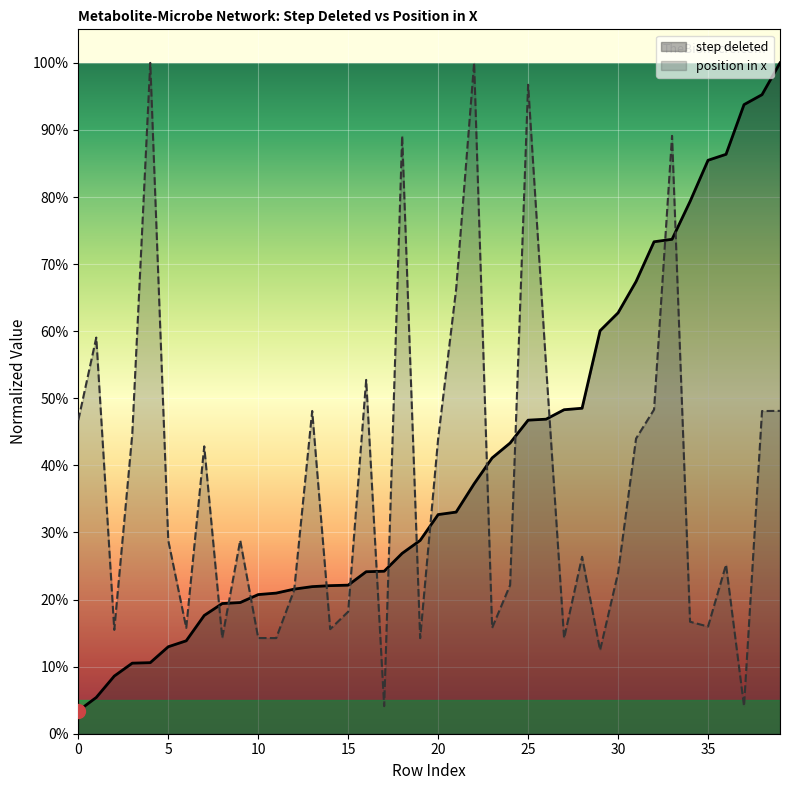

What are all the series names shown in the legend?

step deleted, position in x